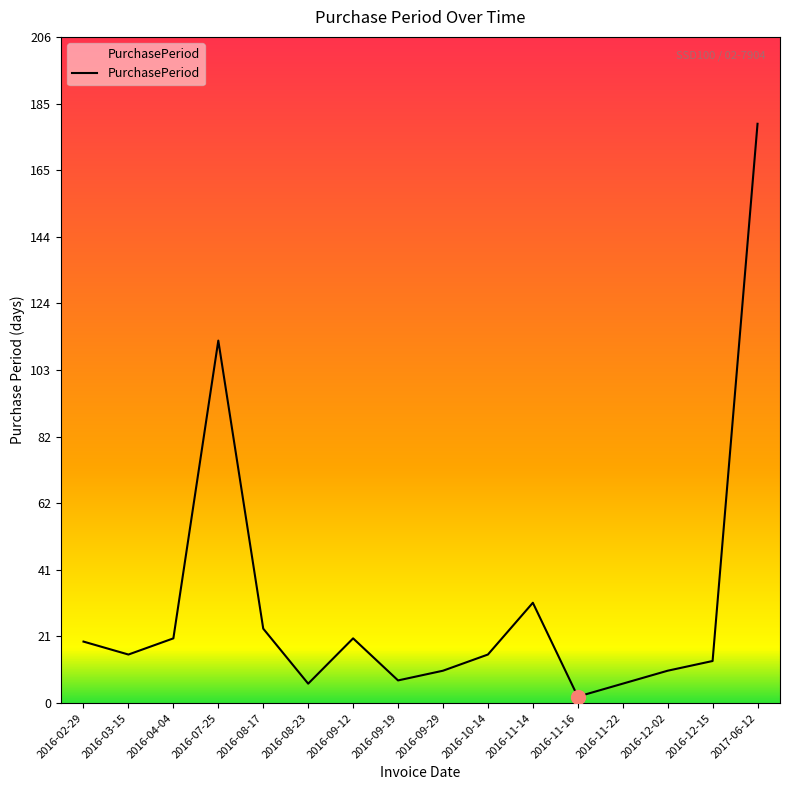

Reading left to right, list all the values displayed in this chart.

19	15	20	112	23	6	20	7	10	15	31	2	6	10	13	179